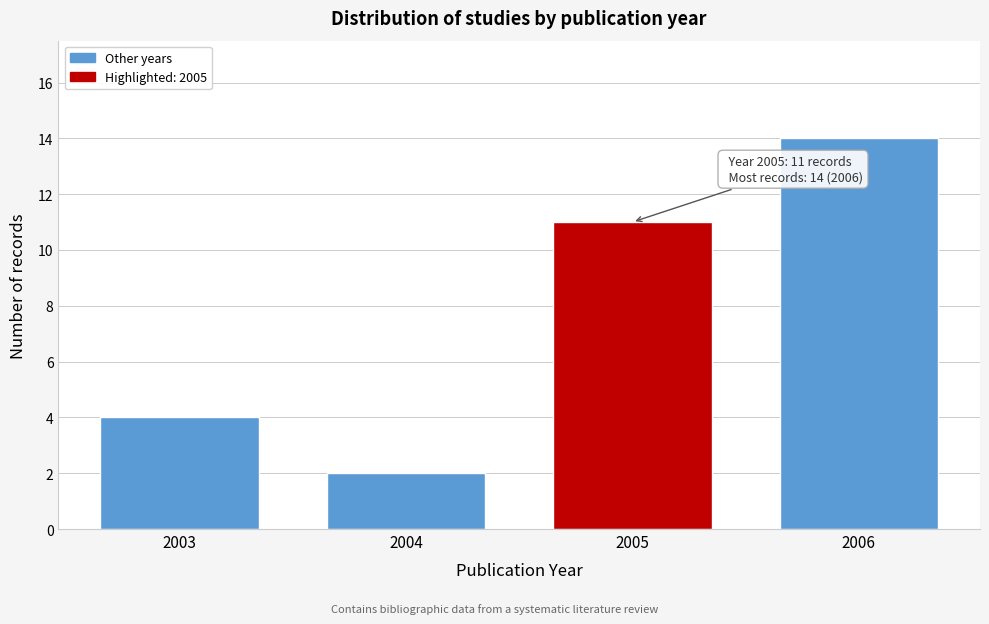

Reading left to right, list all the values displayed in this chart.

2003=4	2004=2	2005=11	2006=14